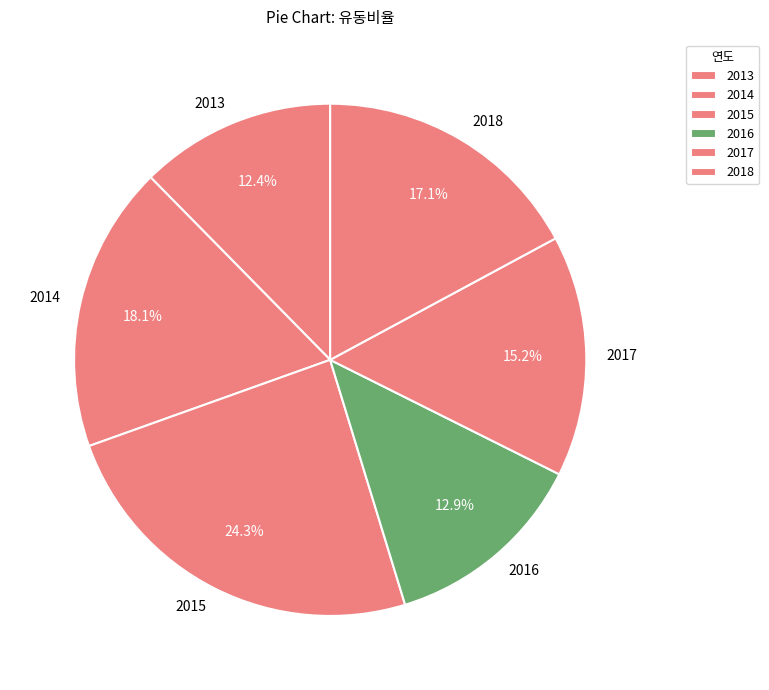

Does any single category account for the majority?

No